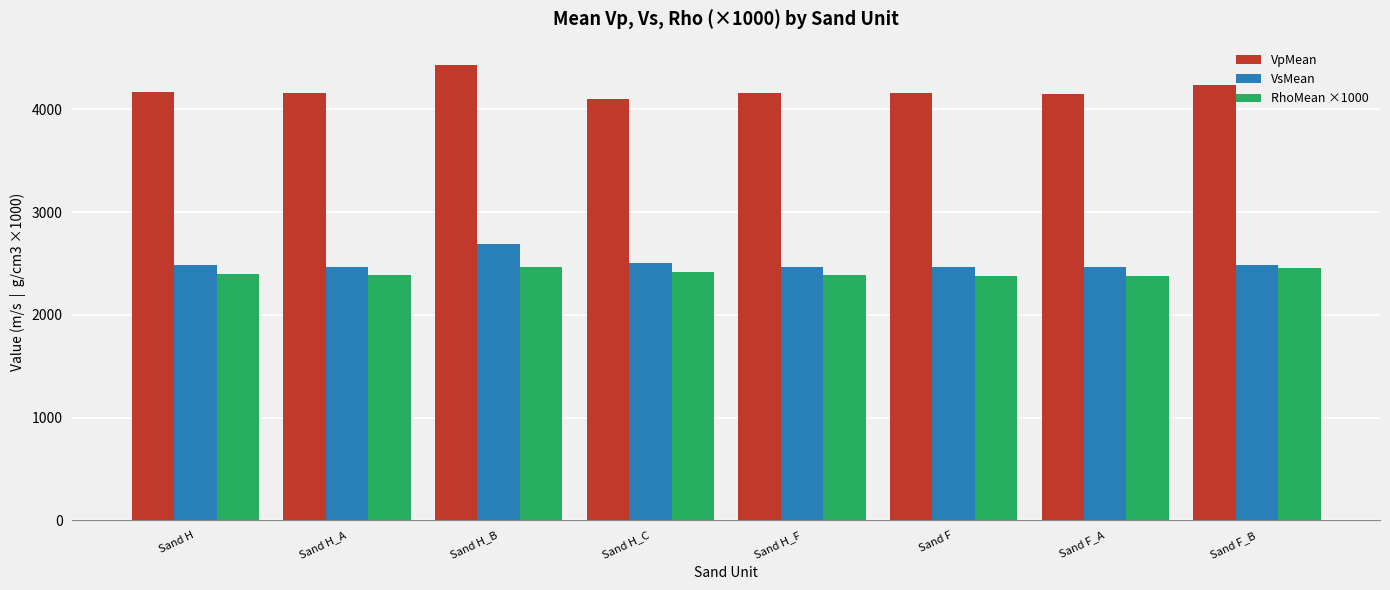

List the series in order of their peak value, highest first.

VpMean, VsMean, RhoMean ×1000